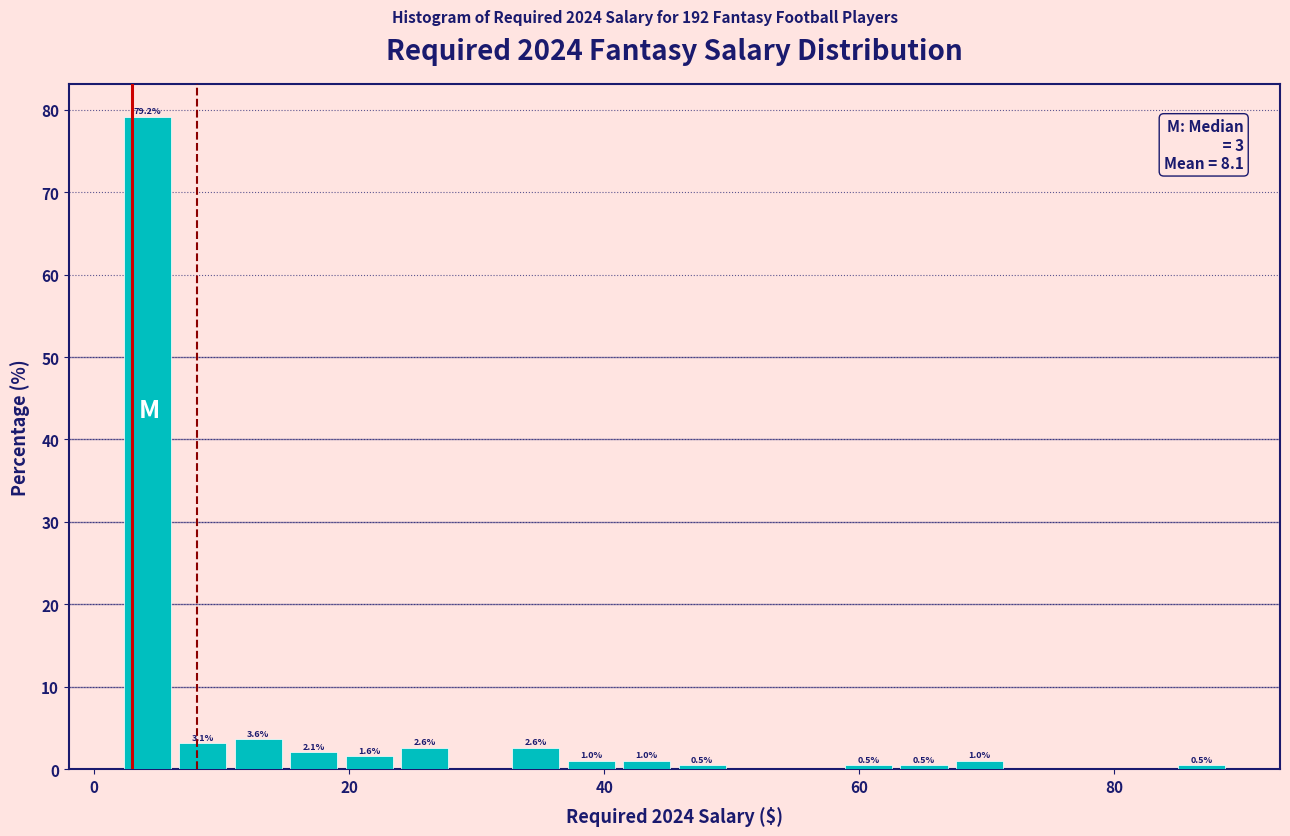

Around what value on the x-axis is the tallest bar? Give the approximate position of its centre, as read against the axis.

4